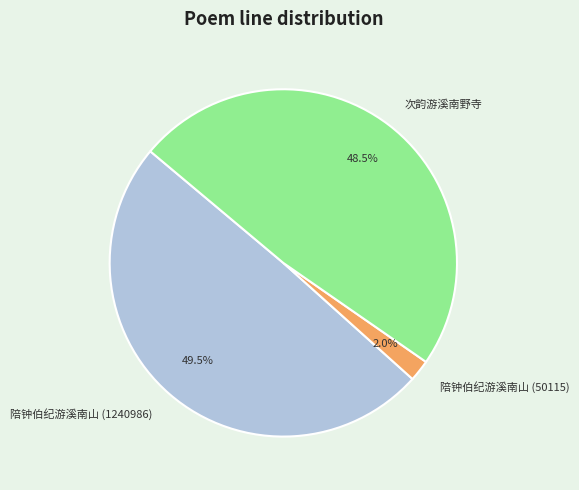

To the nearest percent, what is the average slice percentage?

33%